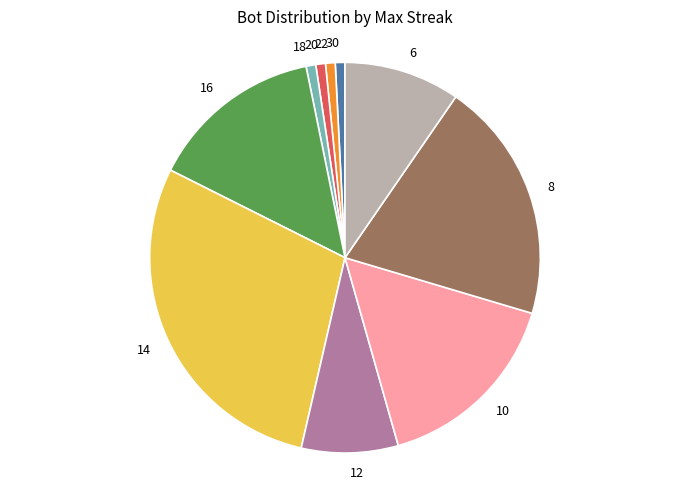

Is there any slice that represents more than half of the pie?

No